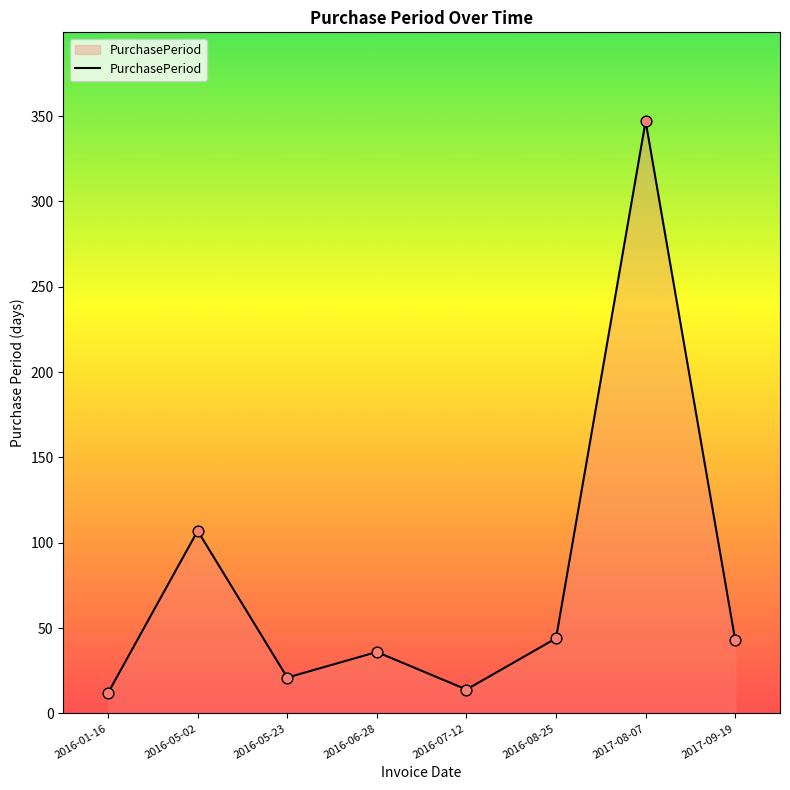

What is the ratio of the value at 2016-08-25 to the value at 2016-05-23?

2.1